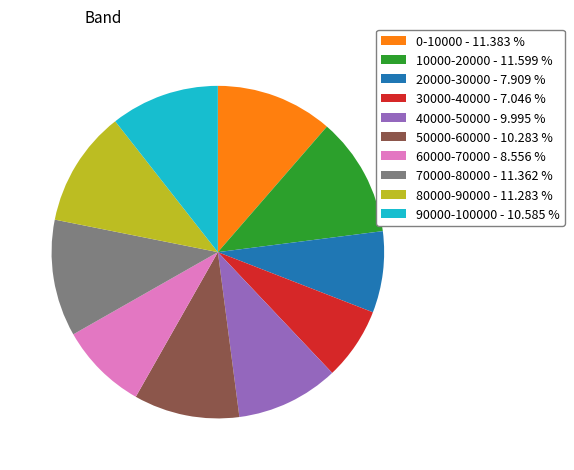

Is there a majority slice in this chart?

No